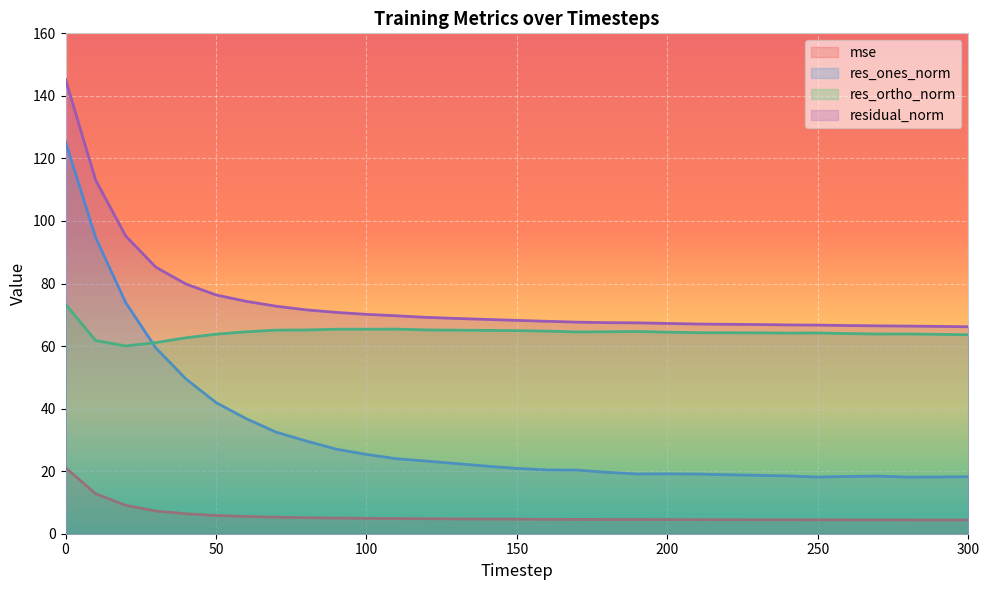

How many interior local peaks does the res_ortho_norm series have?

5